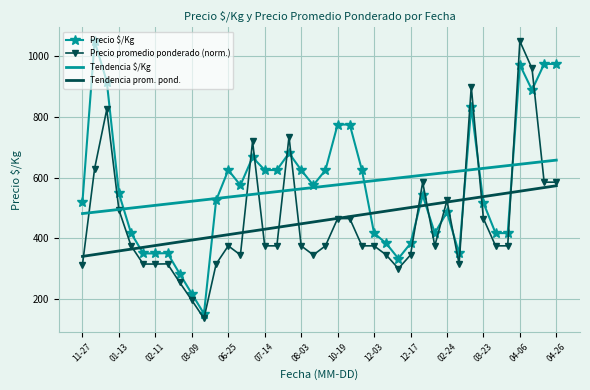

What is the difference between the maximum and minimum values in the Tendencia prom. pond. series?

232.9